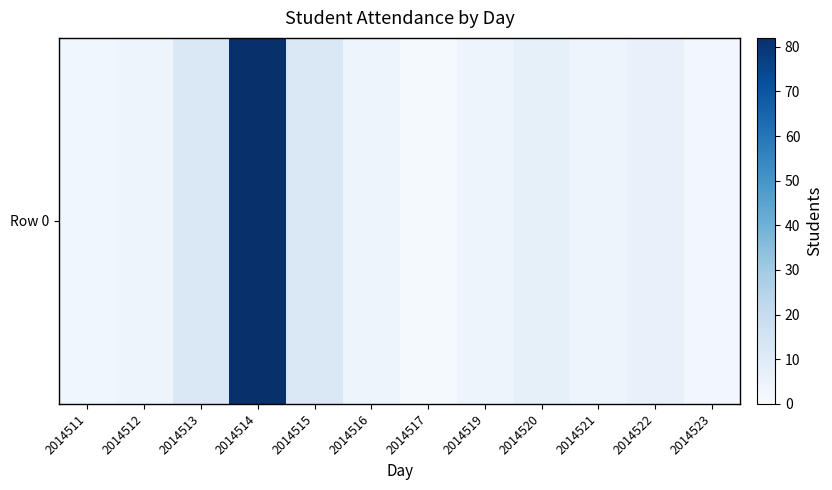

What is the change in value from 2014511 to 2014513?

+9